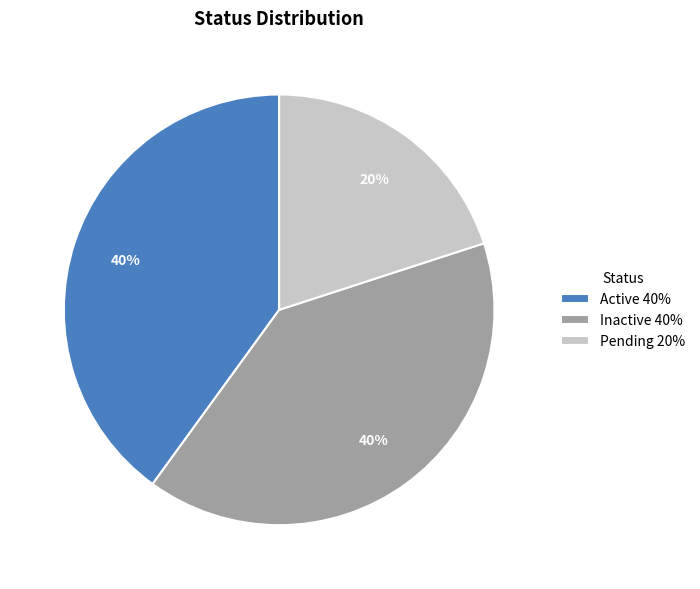

Do Inactive and Pending together represent more than half of the pie?

Yes